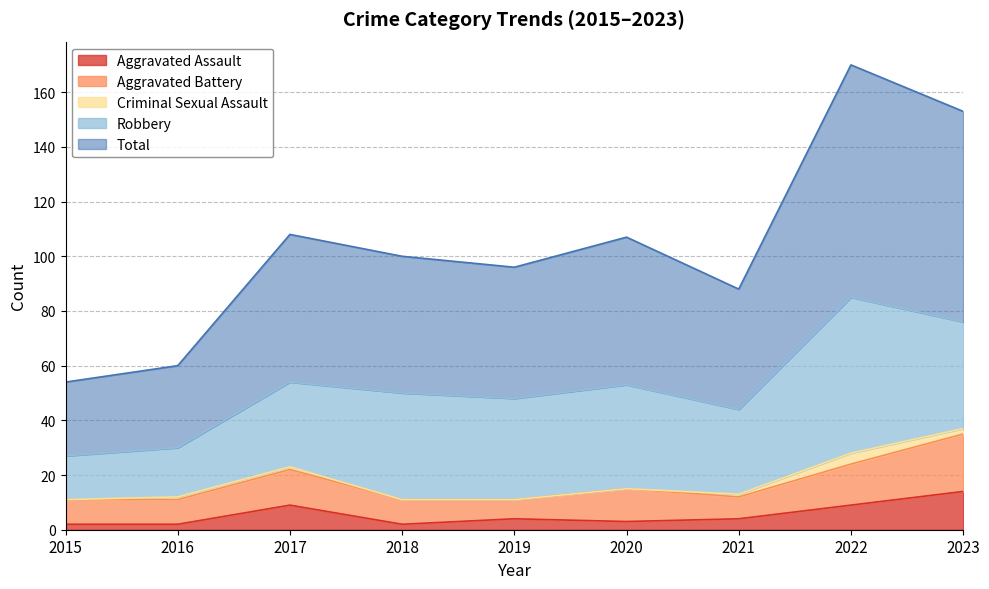

True or false: Aggravated Battery and Criminal Sexual Assault intersect in this chart.

False